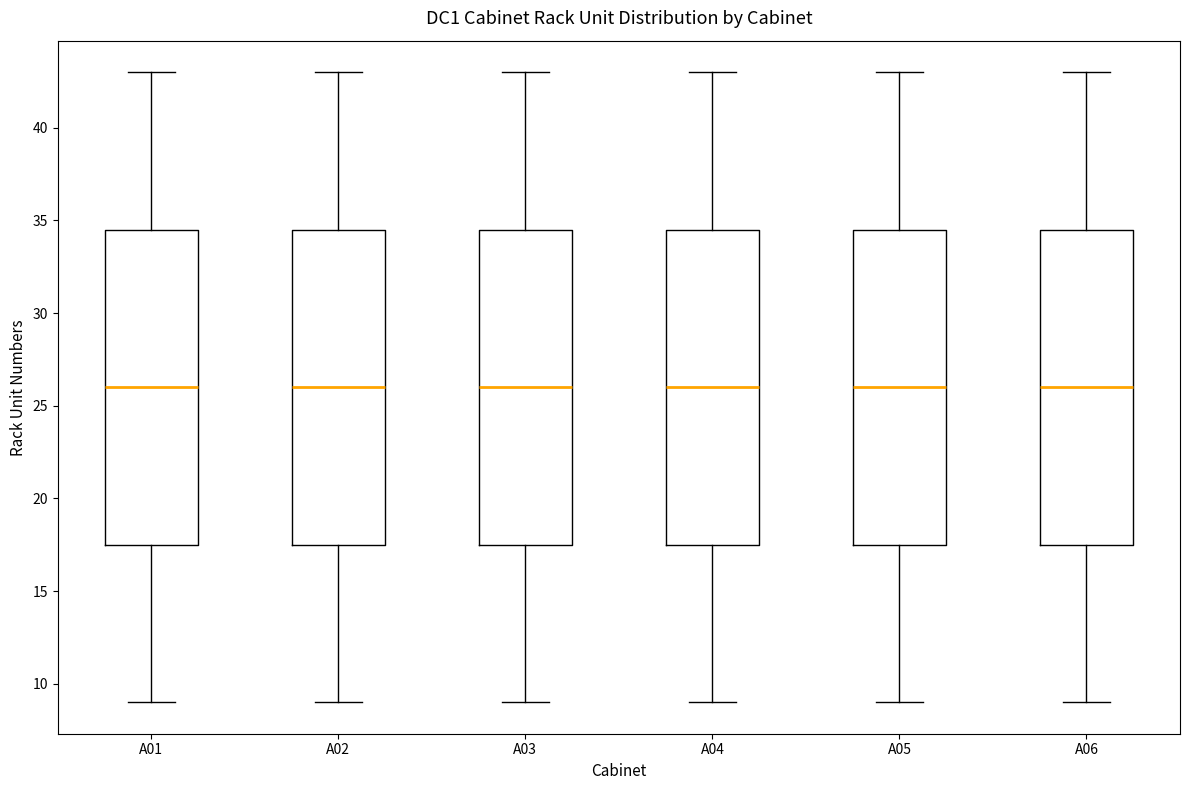

Reading left to right, read every box against the y-axis: the position of its median line, the range the box covers, and the ends of its whiskers. The values are not printed on the chart, so give them approximately, as read against the axis.

A01: median 26.0, box 17.5 to 34.5, whiskers 9.0 to 43.0
A02: median 26.0, box 17.5 to 34.5, whiskers 9.0 to 43.0
A03: median 26.0, box 17.5 to 34.5, whiskers 9.0 to 43.0
A04: median 26.0, box 17.5 to 34.5, whiskers 9.0 to 43.0
A05: median 26.0, box 17.5 to 34.5, whiskers 9.0 to 43.0
A06: median 26.0, box 17.5 to 34.5, whiskers 9.0 to 43.0